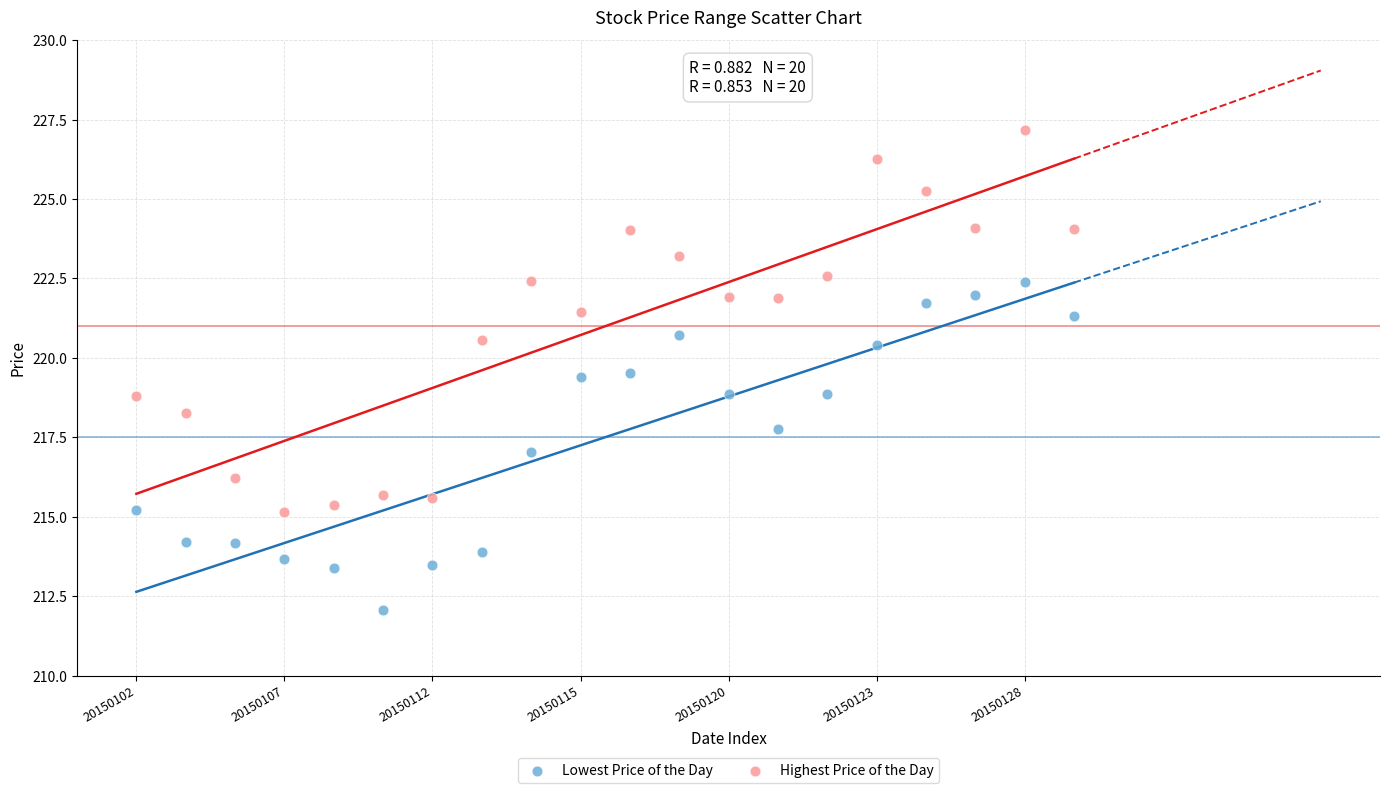

Which series reaches the maximum Y coordinate?

Highest Price of the Day